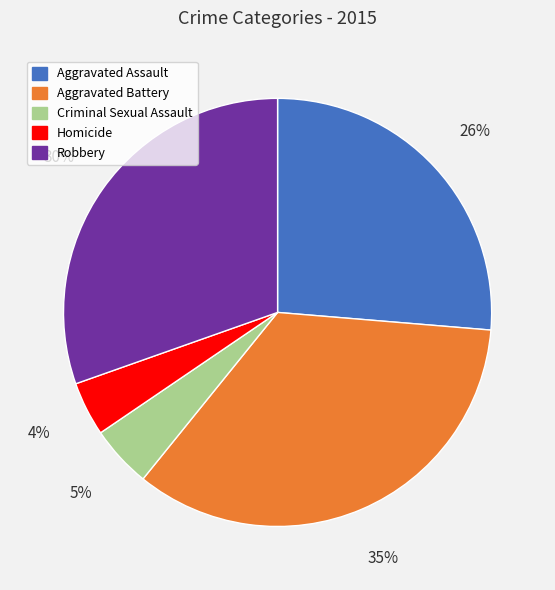

Which category has the biggest portion of the pie?

Aggravated Battery